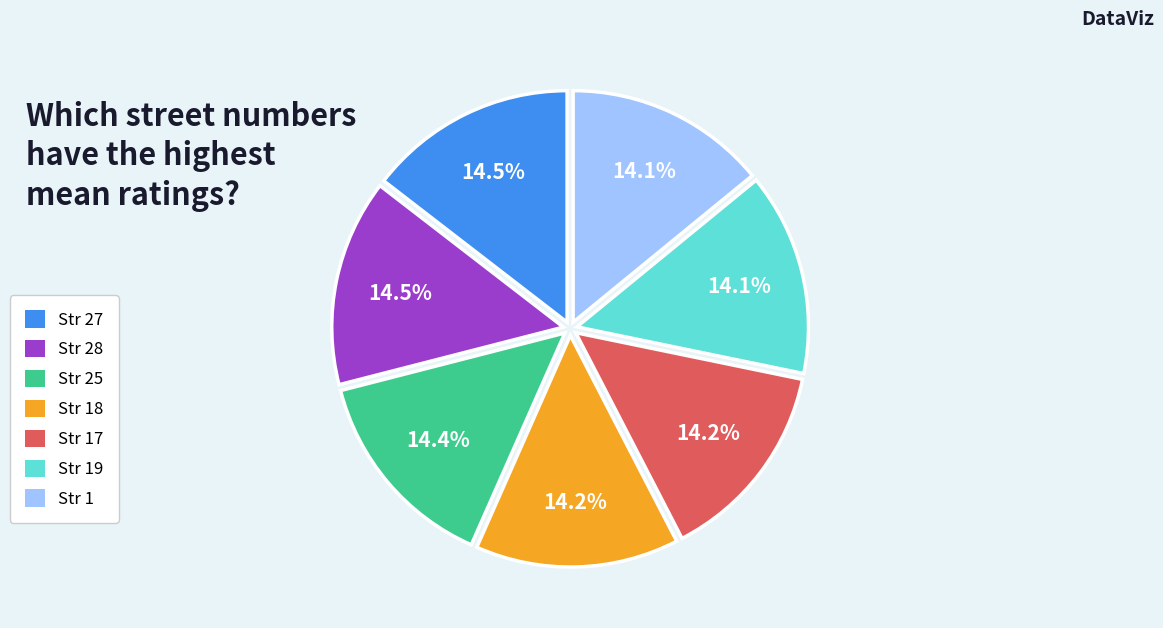

What percentage is NOT represented by Str 19?

85.9%